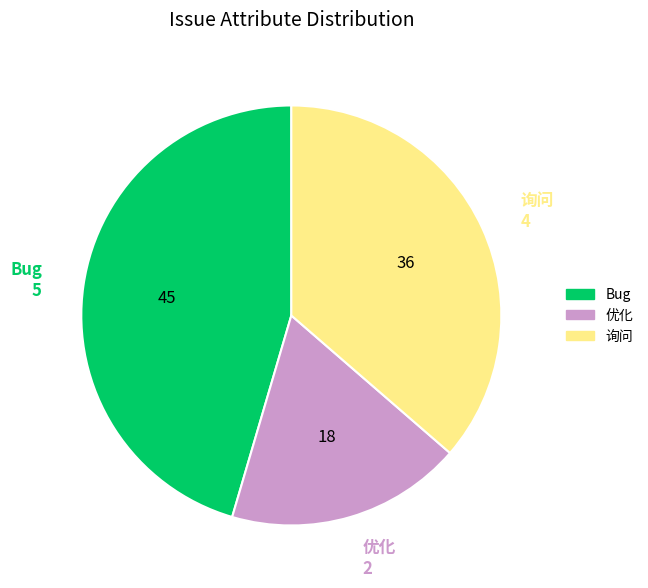

How many slices are in this pie chart?

3